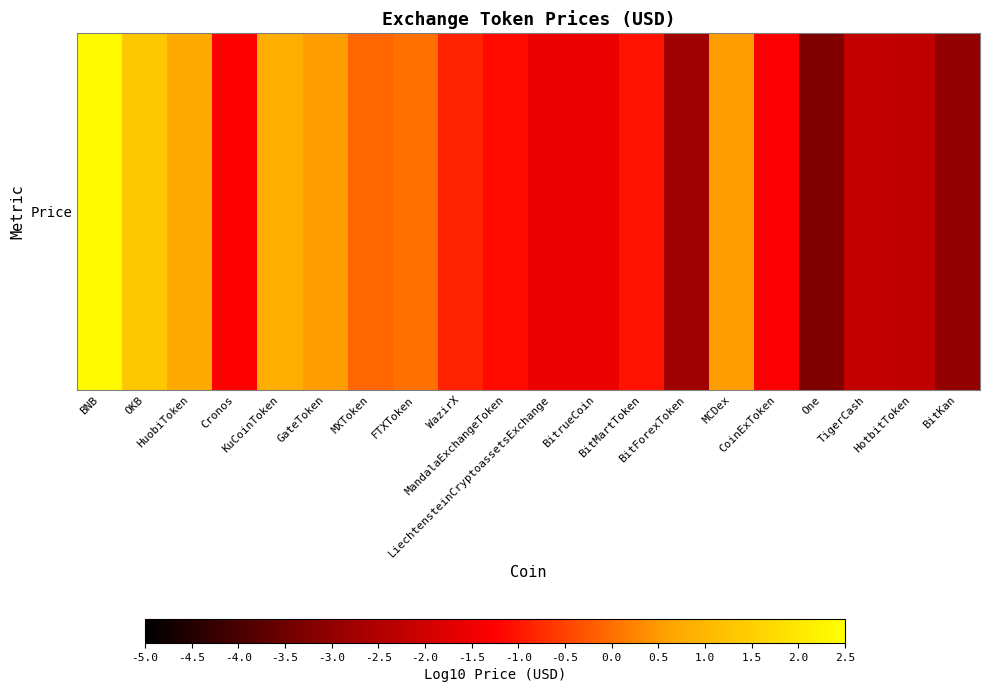

Reading right to left, list all the values displayed in this chart.

-3.0	-2.3	-2.2	-3.2	-1.3	0.5	-2.8	-1.0	-1.5	-1.5	-1.1	-0.9	0.0	-0.1	0.5	0.8	-1.3	0.7	1.3	2.4